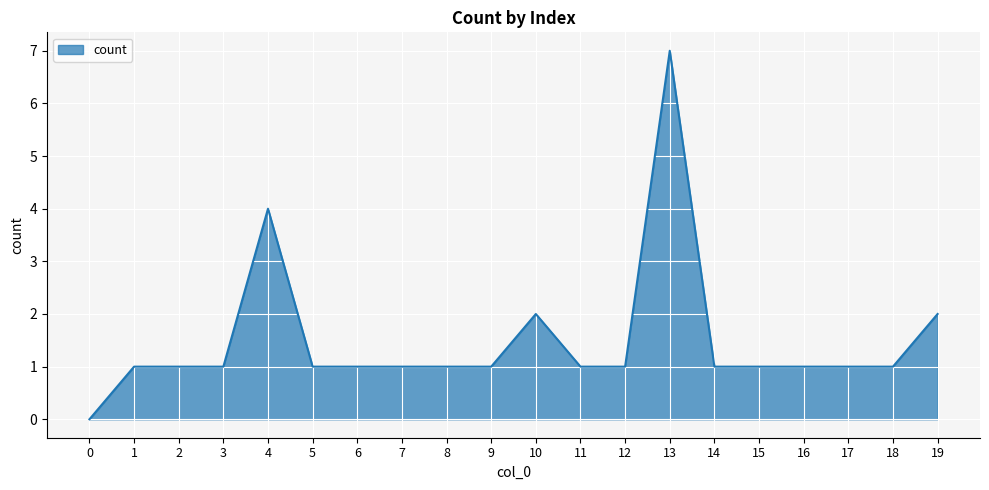

What is the ratio of the value at 11 to the value at 16?

1.0